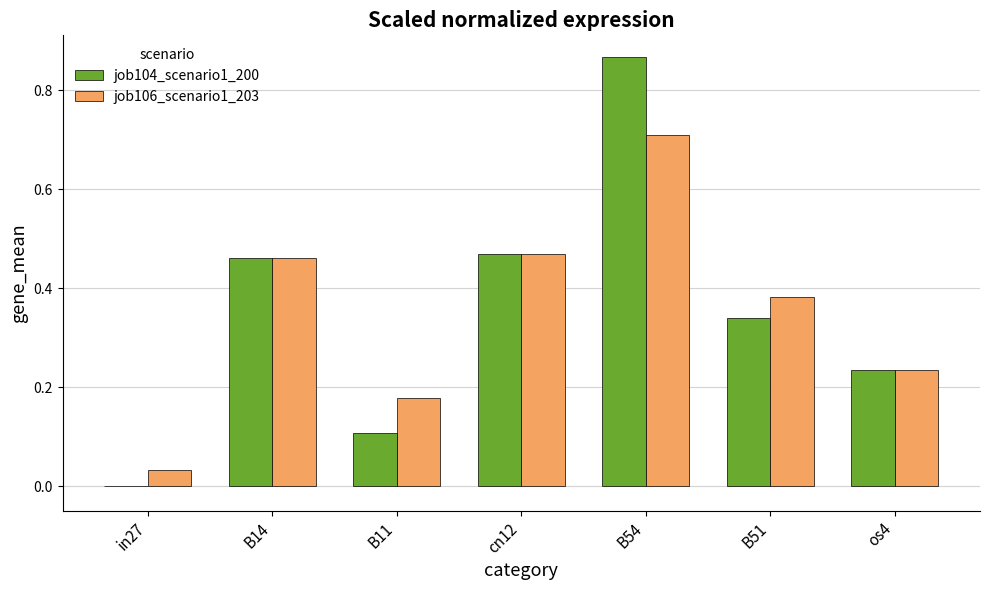

At which category does the chart reach its peak across all series?

B54